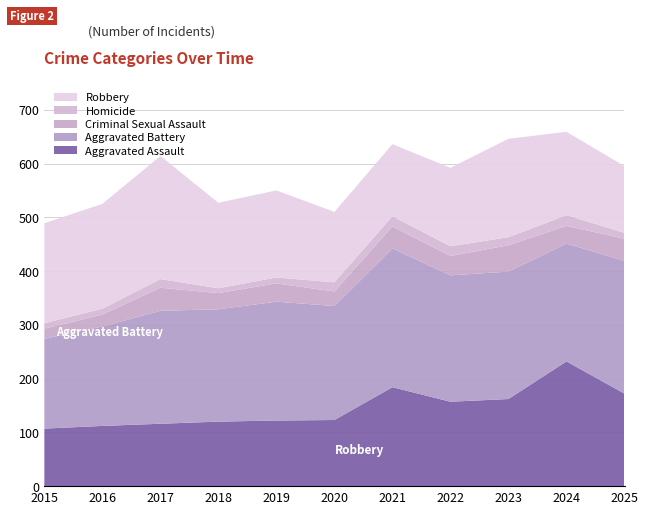

Reading right to left, what are all the values shown in this chart?

Aggravated Assault: 2025=172	2024=232	2023=162	2022=157	2021=184	2020=123	2019=122	2018=120	2017=116	2016=112	2015=107
Aggravated Battery: 2025=247	2024=219	2023=237	2022=235	2021=258	2020=212	2019=221	2018=209	2017=210	2016=185	2015=167
Criminal Sexual Assault: 2025=41	2024=33	2023=49	2022=36	2021=41	2020=27	2019=34	2018=30	2017=43	2016=22	2015=19
Homicide: 2025=11	2024=20	2023=15	2022=18	2021=19	2020=17	2019=11	2018=9	2017=16	2016=11	2015=10
Robbery: 2025=124	2024=155	2023=183	2022=146	2021=134	2020=131	2019=162	2018=159	2017=229	2016=195	2015=186